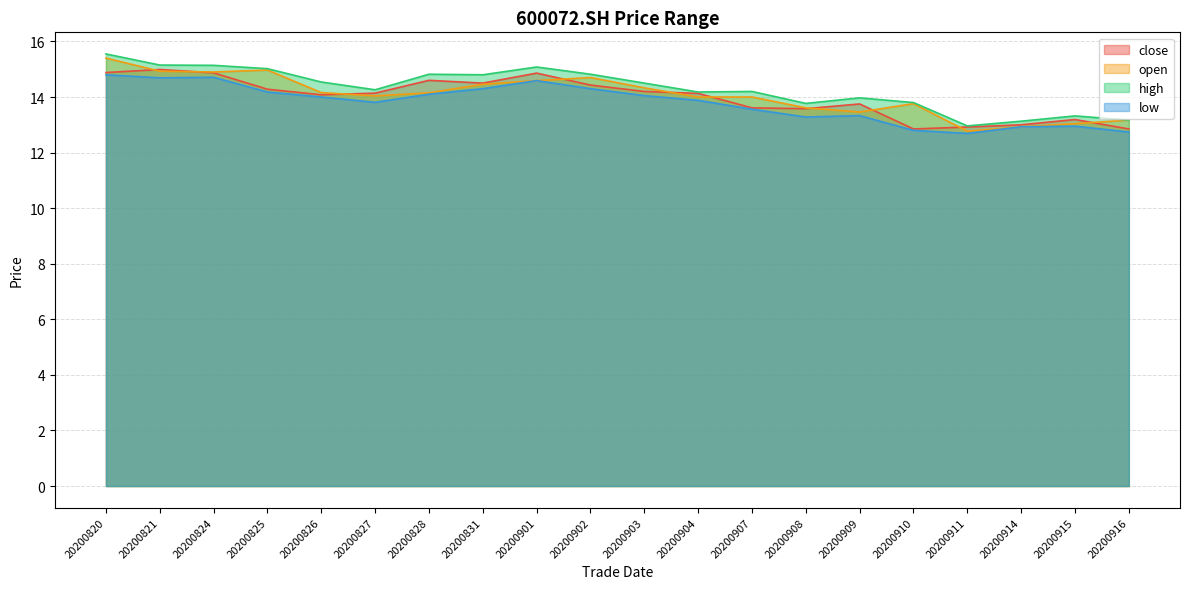

Reading left to right, list all the values displayed in this chart.

close: 20200820=14.9	20200821=15.0	20200824=14.9	20200825=14.3	20200826=14.1	20200827=14.1	20200828=14.6	20200831=14.5	20200901=14.9	20200902=14.4	20200903=14.2	20200904=14.1	20200907=13.6	20200908=13.6	20200909=13.8	20200910=12.8	20200911=12.9	20200914=13.0	20200915=13.2	20200916=12.8
open: 20200820=15.4	20200821=14.9	20200824=14.9	20200825=15.0	20200826=14.2	20200827=14.0	20200828=14.2	20200831=14.5	20200901=14.6	20200902=14.7	20200903=14.3	20200904=14.0	20200907=14.0	20200908=13.6	20200909=13.5	20200910=13.8	20200911=12.8	20200914=12.9	20200915=13.0	20200916=13.2
high: 20200820=15.6	20200821=15.2	20200824=15.1	20200825=15.0	20200826=14.5	20200827=14.3	20200828=14.8	20200831=14.8	20200901=15.1	20200902=14.8	20200903=14.5	20200904=14.2	20200907=14.2	20200908=13.8	20200909=14.0	20200910=13.8	20200911=13.0	20200914=13.1	20200915=13.3	20200916=13.2
low: 20200820=14.8	20200821=14.7	20200824=14.7	20200825=14.2	20200826=14.0	20200827=13.8	20200828=14.1	20200831=14.3	20200901=14.6	20200902=14.3	20200903=14.1	20200904=13.9	20200907=13.6	20200908=13.3	20200909=13.3	20200910=12.8	20200911=12.7	20200914=12.9	20200915=12.9	20200916=12.7